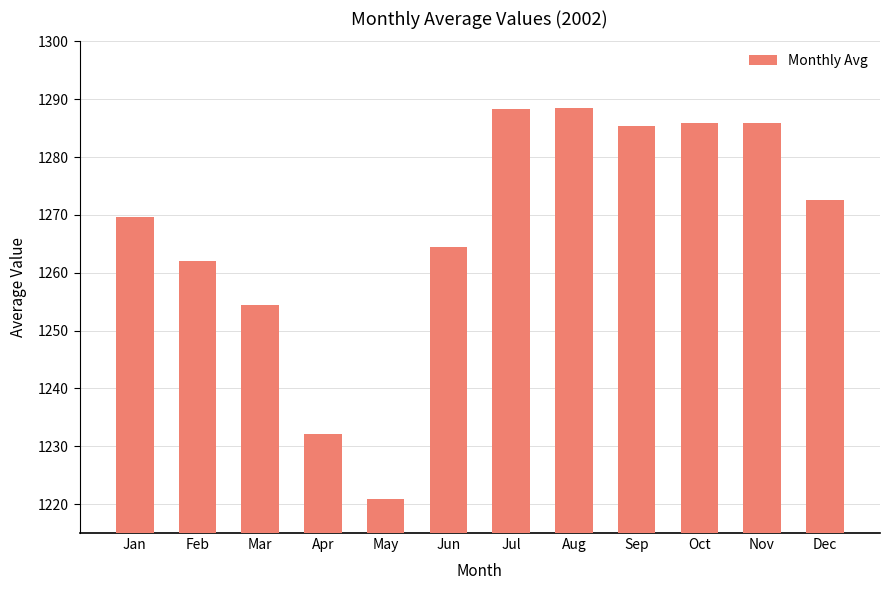

Is it true that the value at Oct is 1285.9?

True